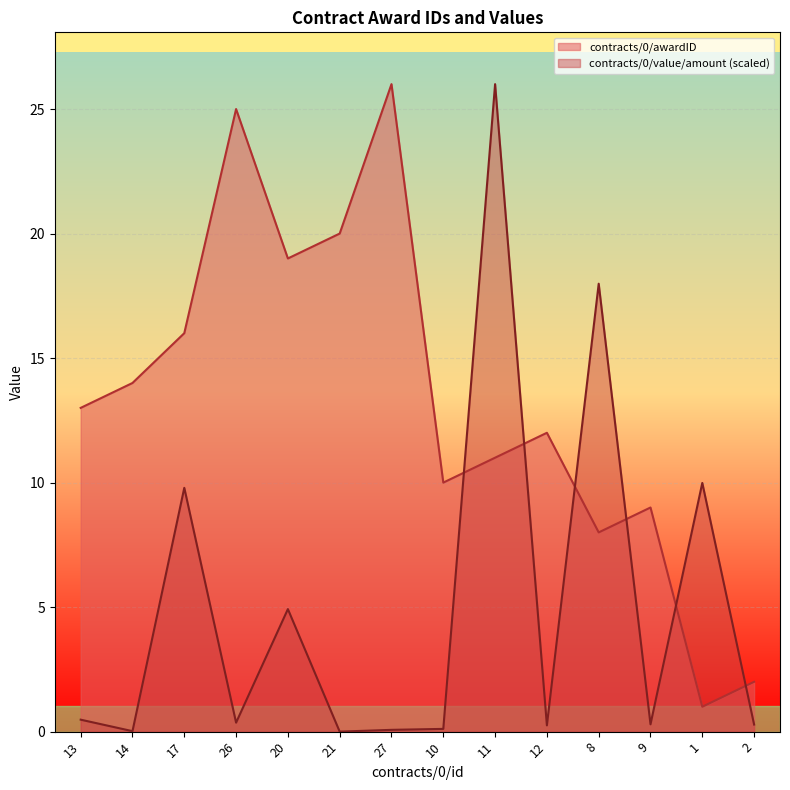

What position from the right is 17?

12